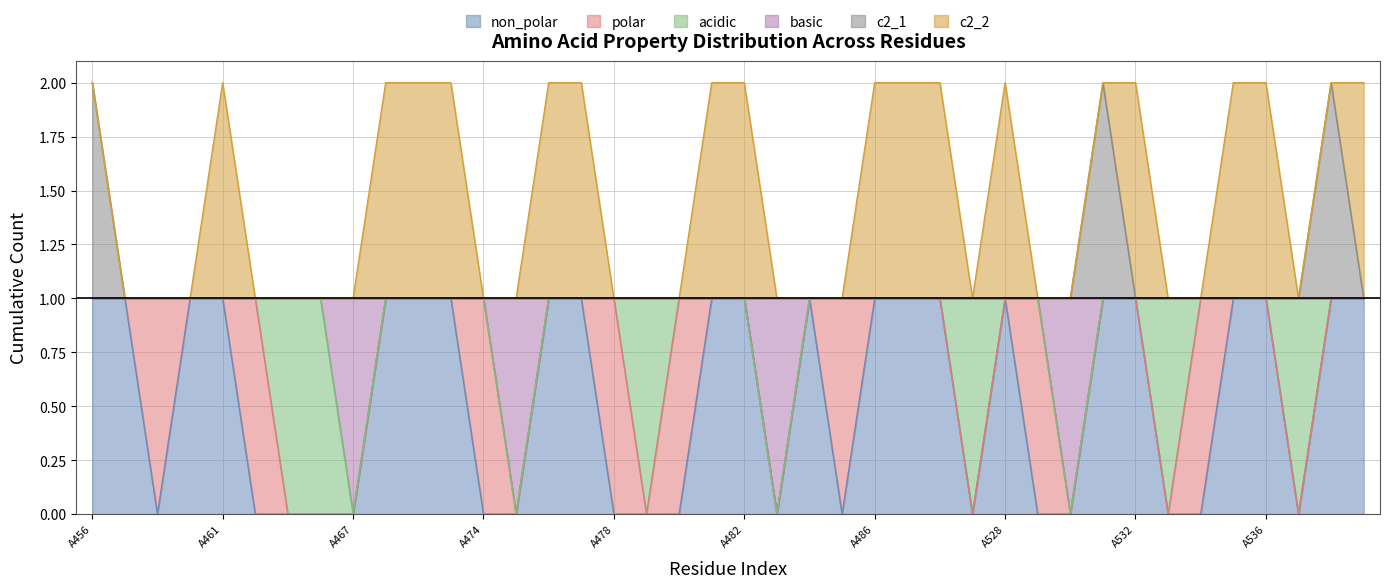

How many data points in basic are less than 1?

4